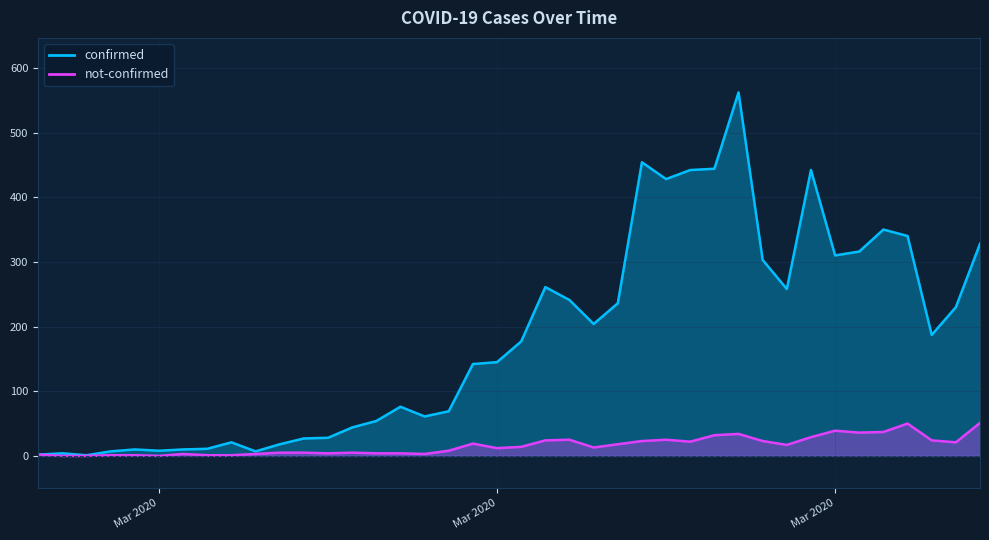

What is the sum of all not-confirmed values?

638